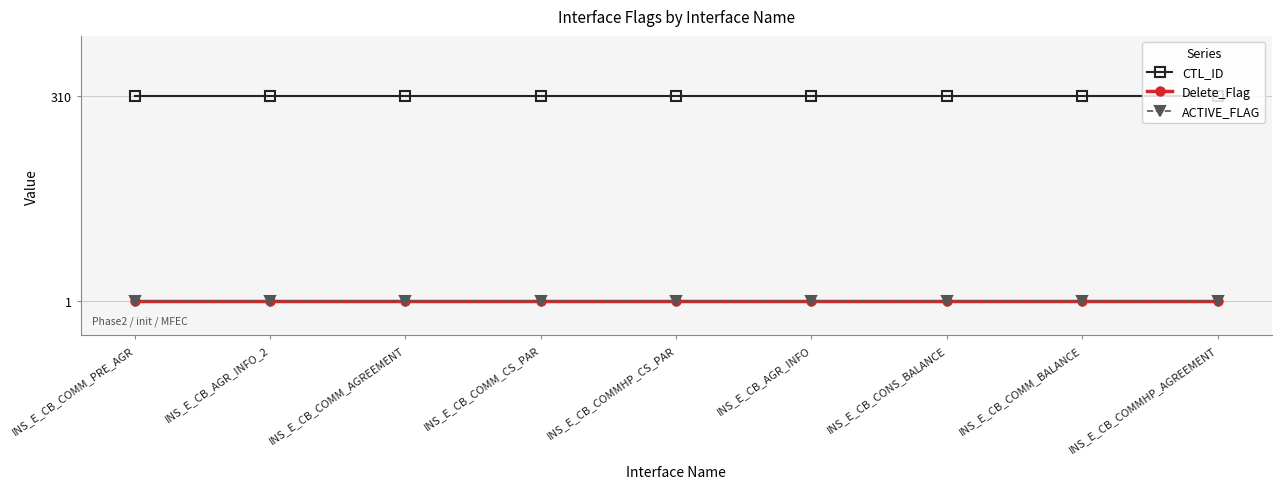

What is the total value across all series at INS_E_CB_COMM_AGREEMENT?

312